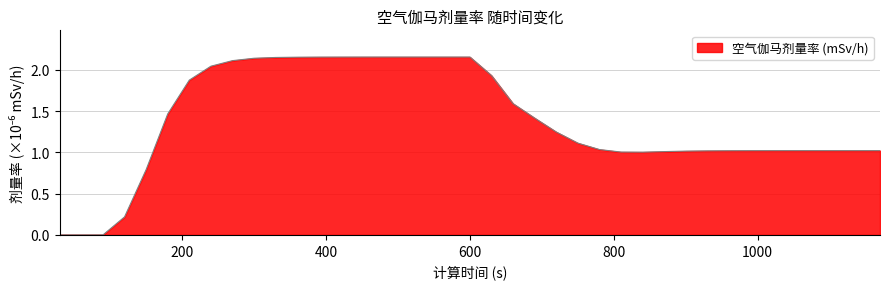

How many lines are shown in the chart?

1